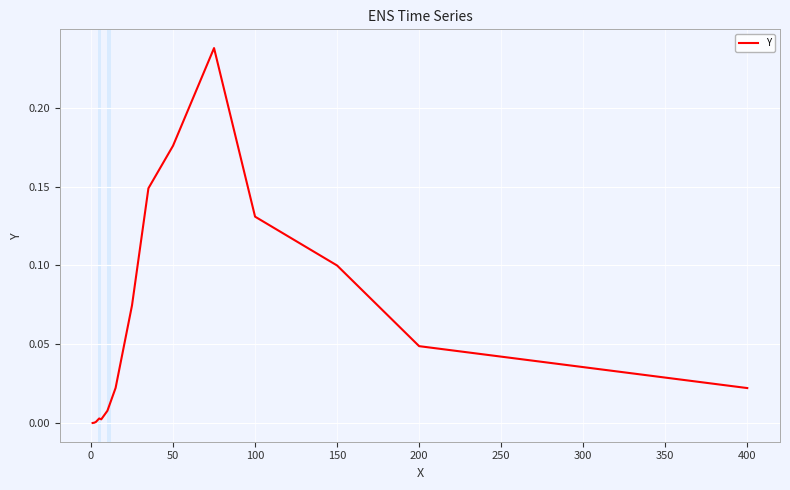

True or false: the data has more than 0 interior local peaks.

True